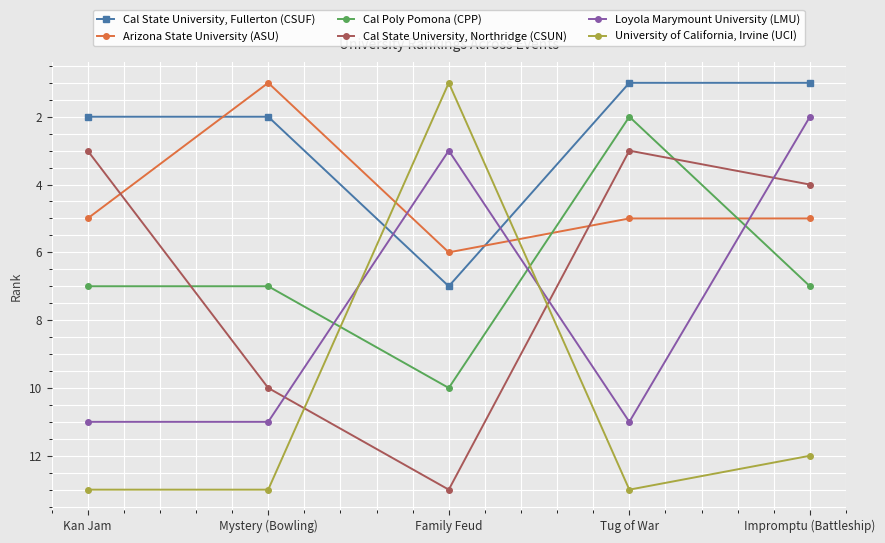

At which category does Cal State University, Northridge (CSUN) reach its first local peak?

Family Feud